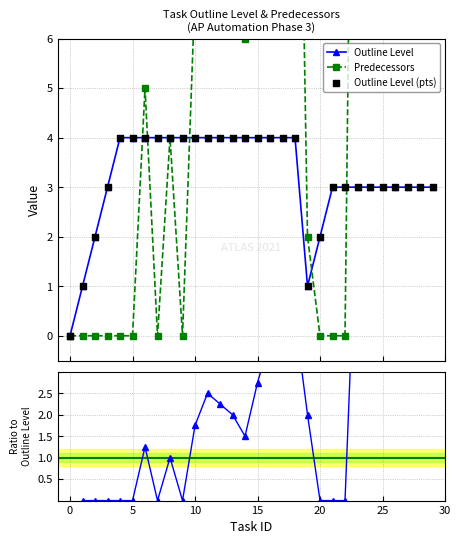

What is the value of the Outline Level point at the 21st from the left?

2